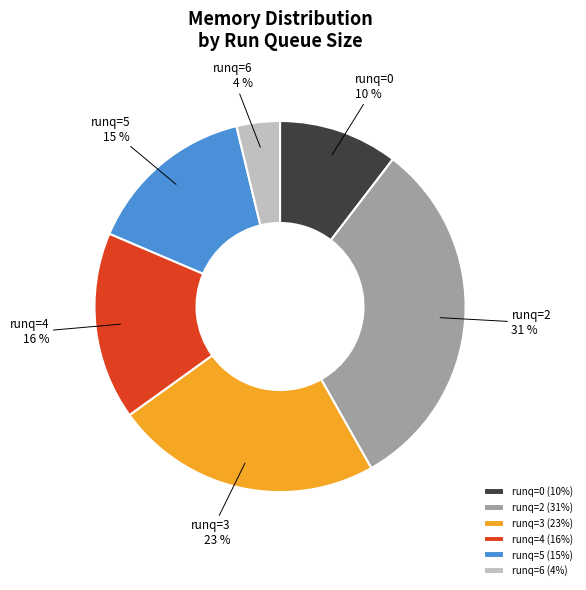

To the nearest percent, what percentage of the pie is runq=6?

4%